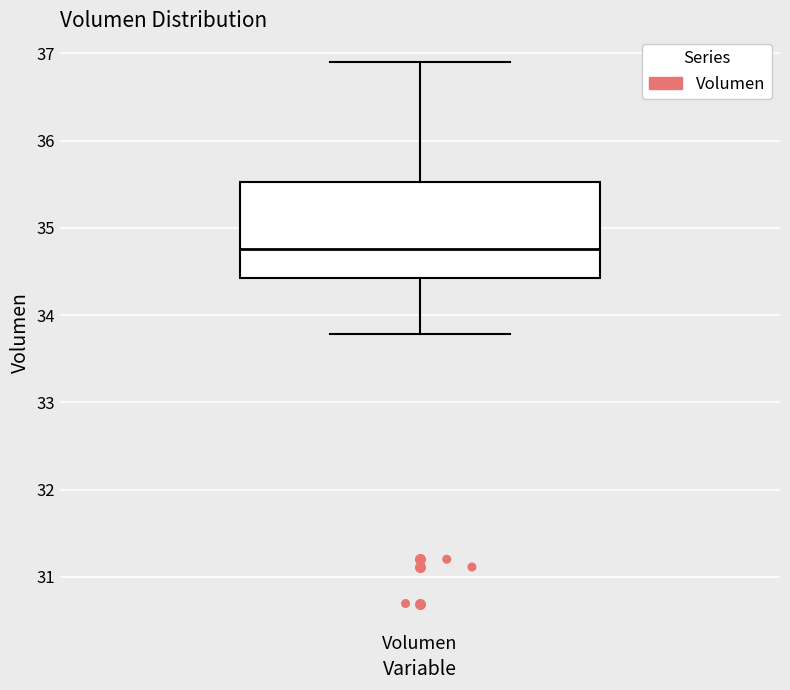

Where does the lower whisker of the box for Volumen end on the y-axis? The values are not printed on the chart, so give them approximately, as read against the axis.

33.8